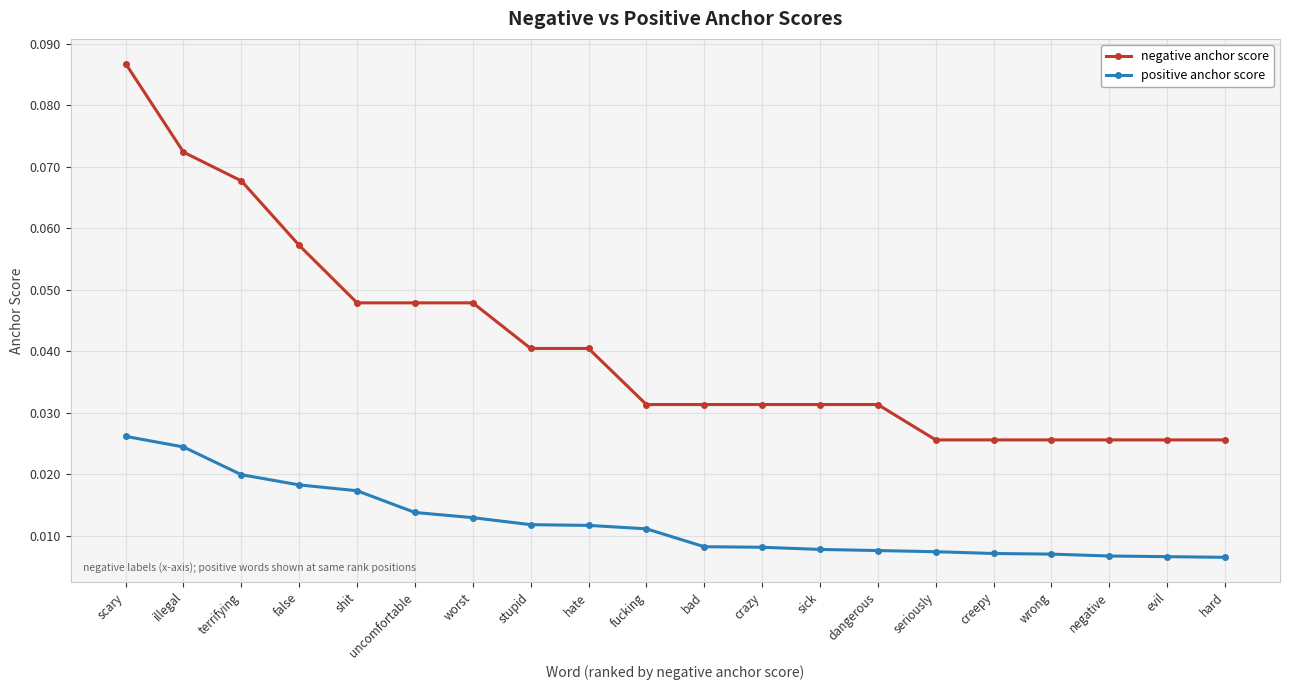

What are all the series names shown in the legend?

negative anchor score, positive anchor score